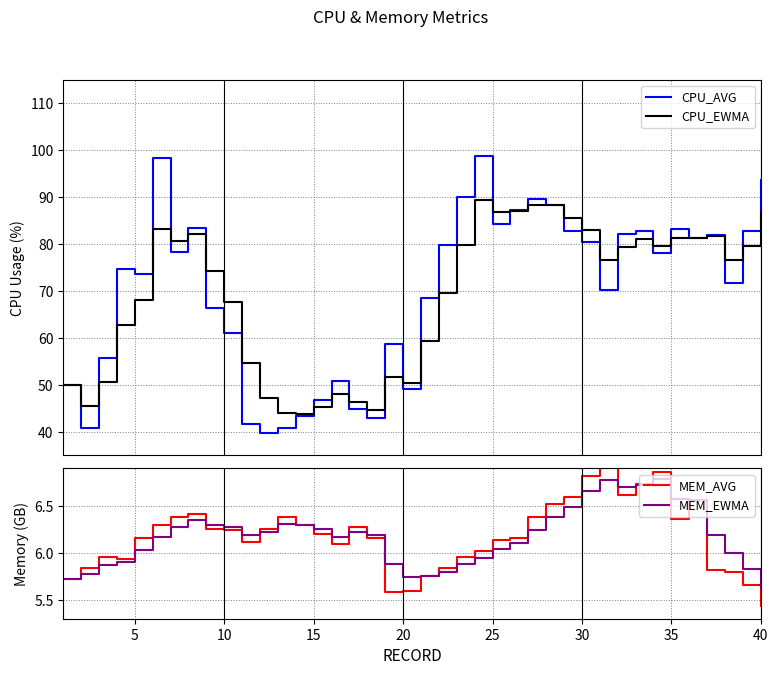

How many interior local peaks does the CPU_AVG series have?

10